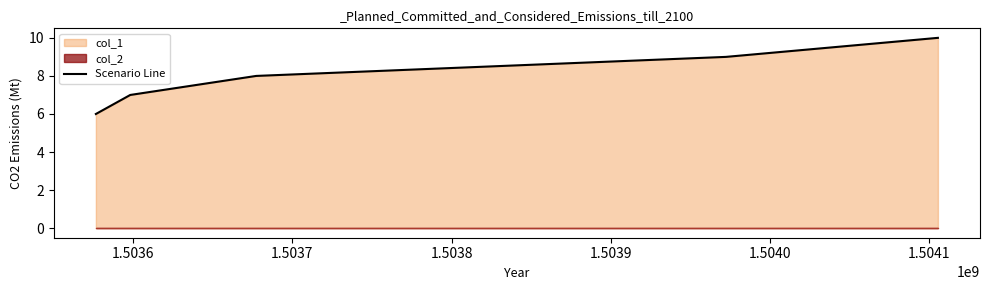

What is the difference between the maximum and minimum values?

4